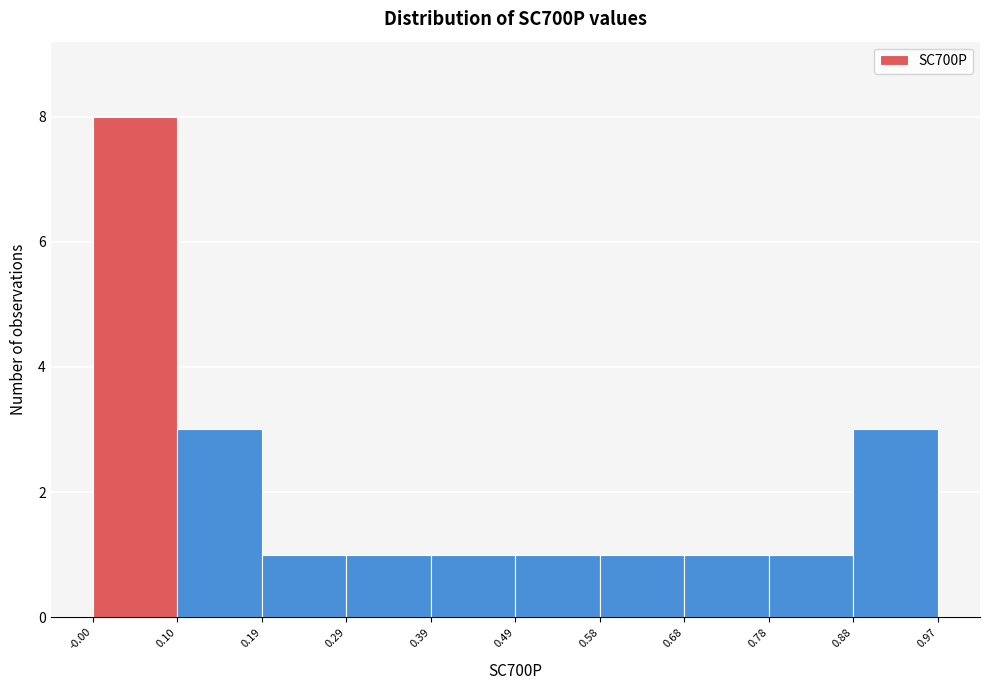

Reading left to right, transcribe this chart: for each bar, give the range it covers on the x-axis and its height. The values are not printed on the chart, so give them approximately, as read against the axis.

-0.00 to 0.10: 8
0.10 to 0.19: 3
0.19 to 0.29: 1
0.29 to 0.39: 1
0.39 to 0.49: 1
0.49 to 0.58: 1
0.58 to 0.68: 1
0.68 to 0.78: 1
0.78 to 0.88: 1
0.88 to 0.97: 3